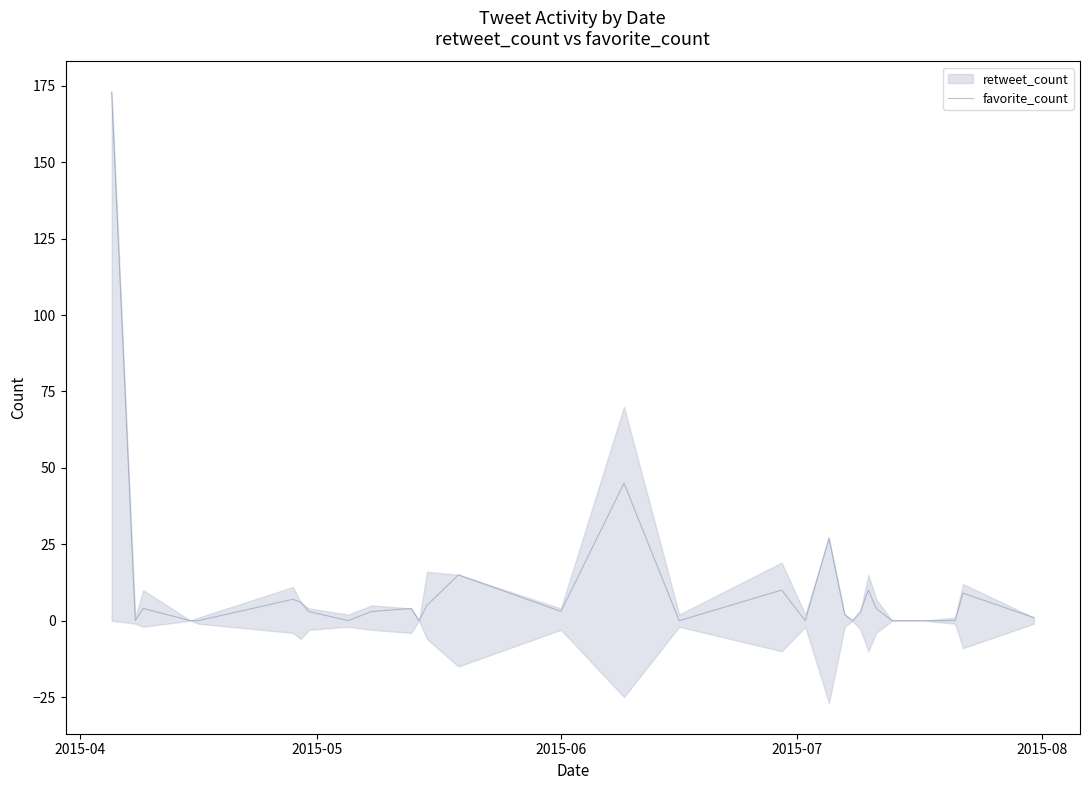

What is the maximum value for favorite_count?

173